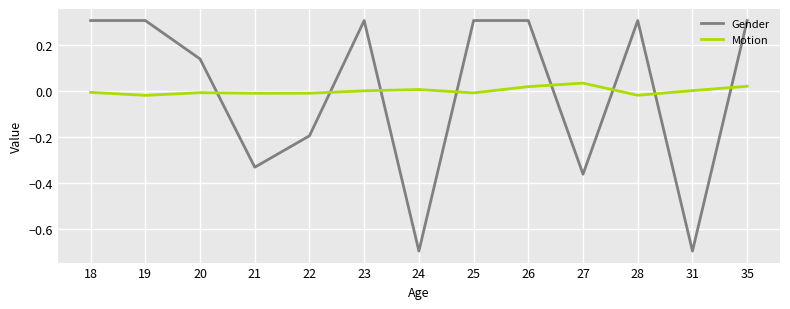

What is the spread (max minus min) of values at 35?

0.3